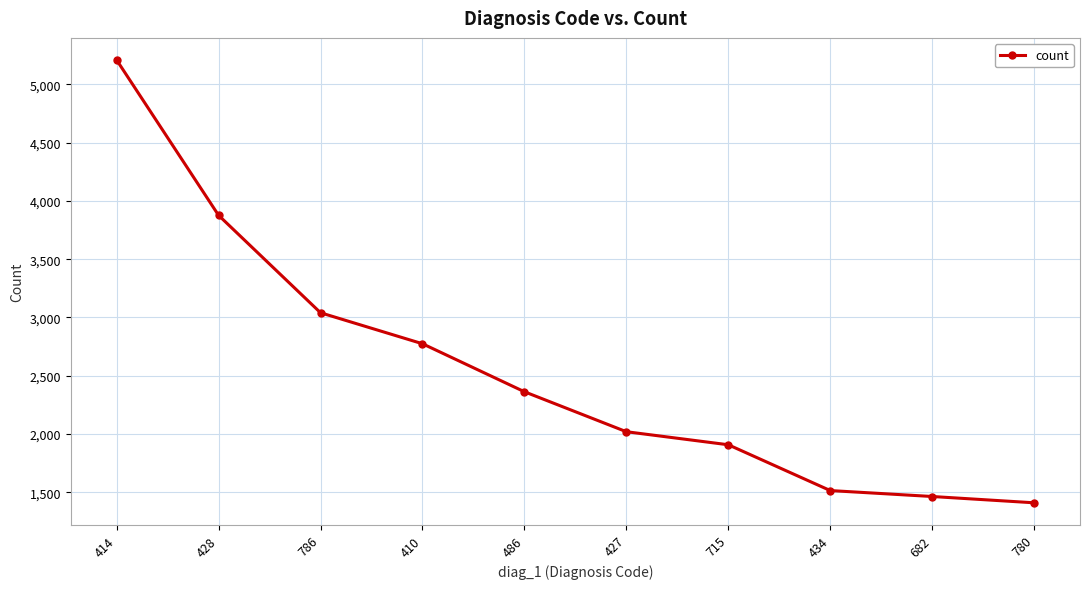

What is the sum of the values at 434 and 427?

3533